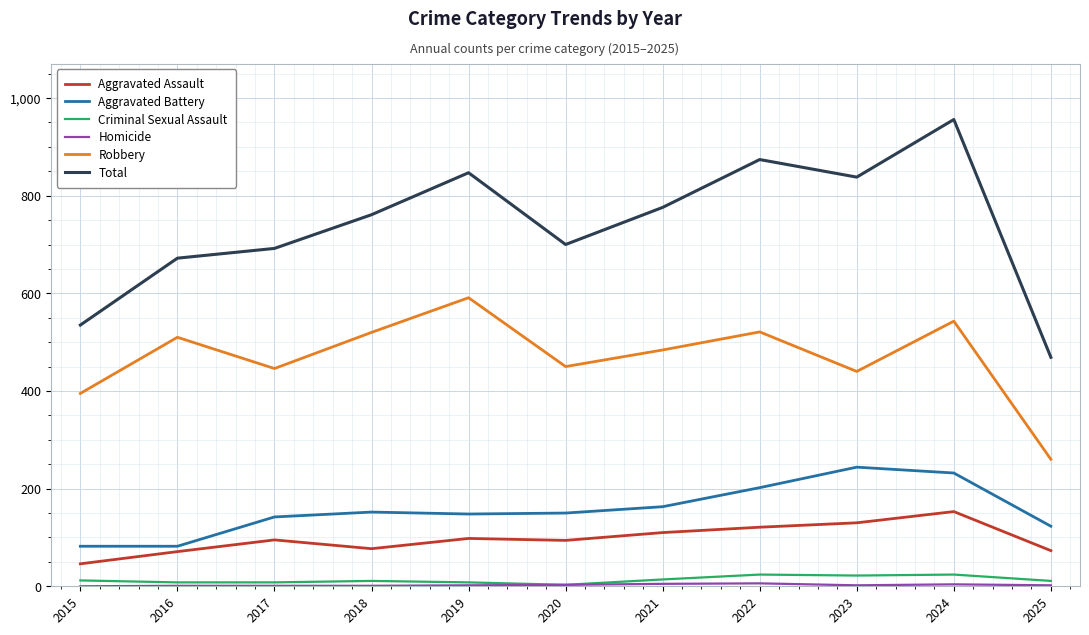

Does the chart have visible grid lines?

Yes